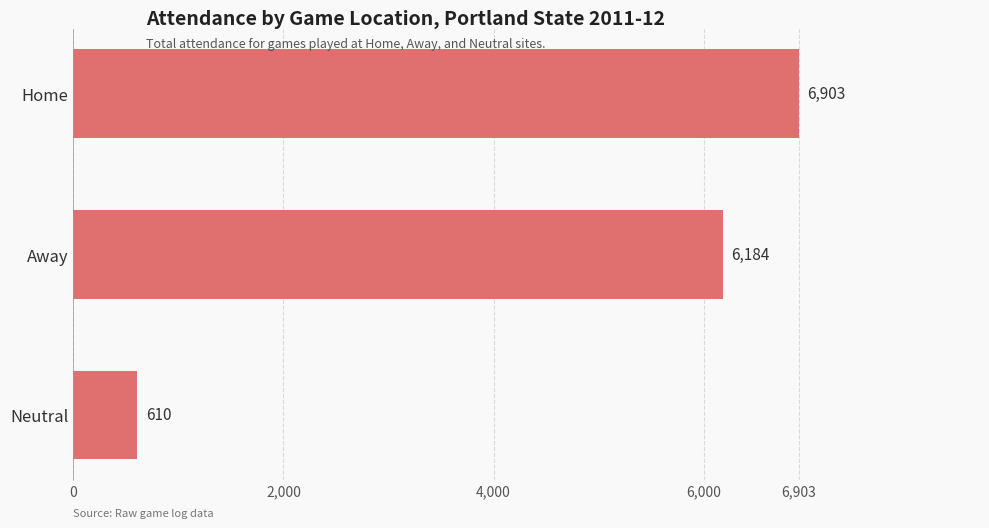

Is it true that the value at Neutral is 610?

True